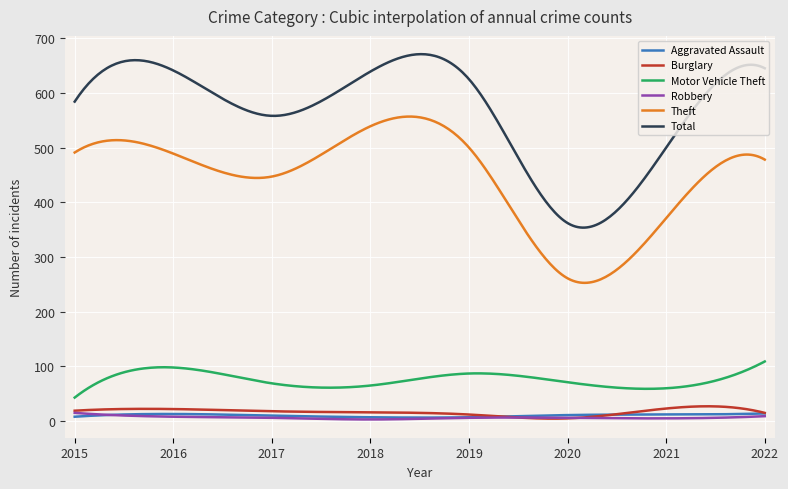

True or false: Motor Vehicle Theft and Aggravated Assault intersect in this chart.

False